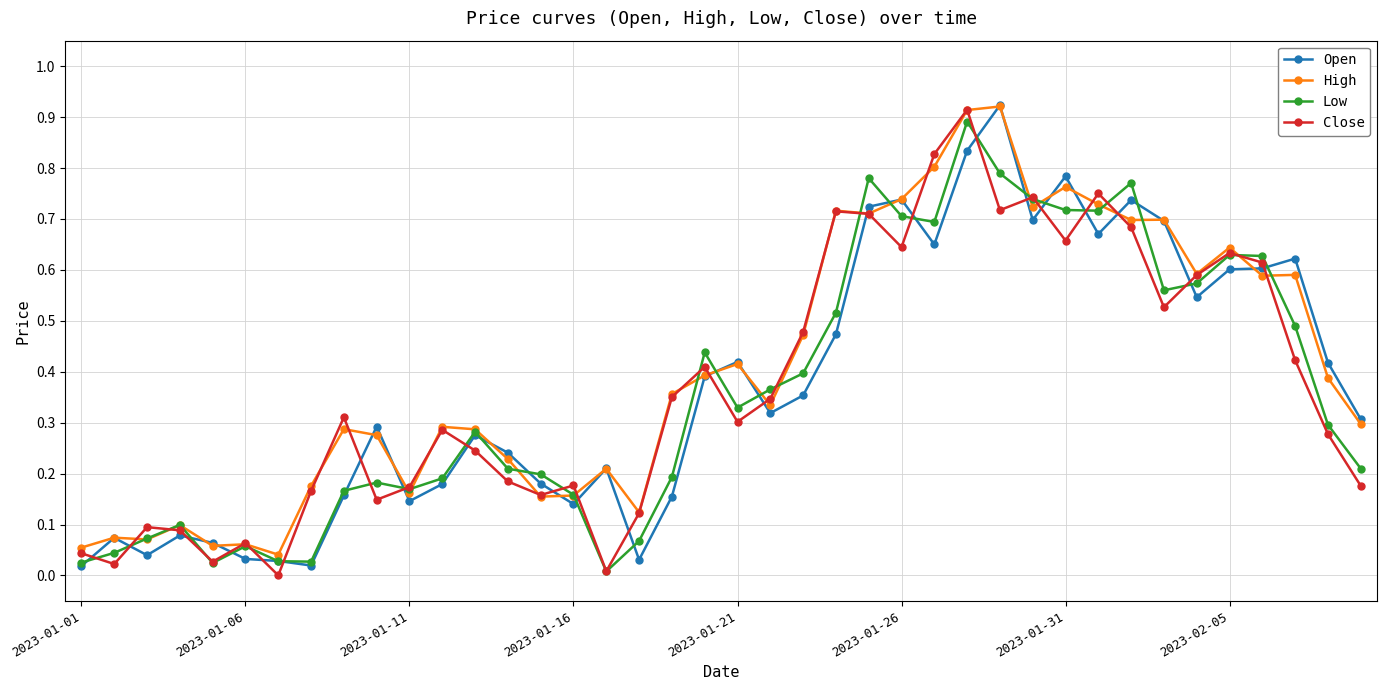

True or false: Low has more than 0 points higher than both neighbors.

True